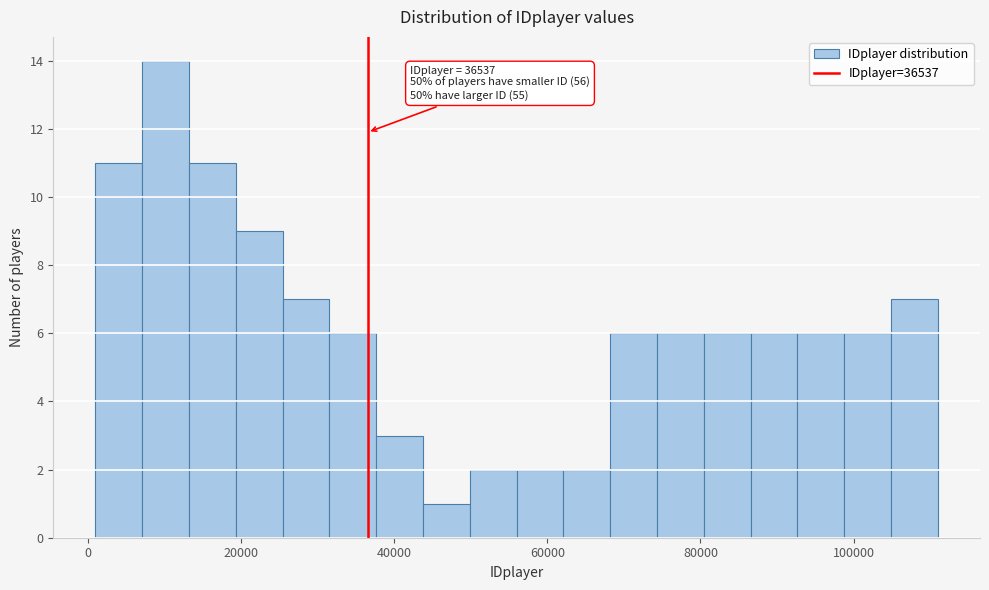

Around what value on the x-axis is the tallest bar? Give the approximate position of its centre, as read against the axis.

10000